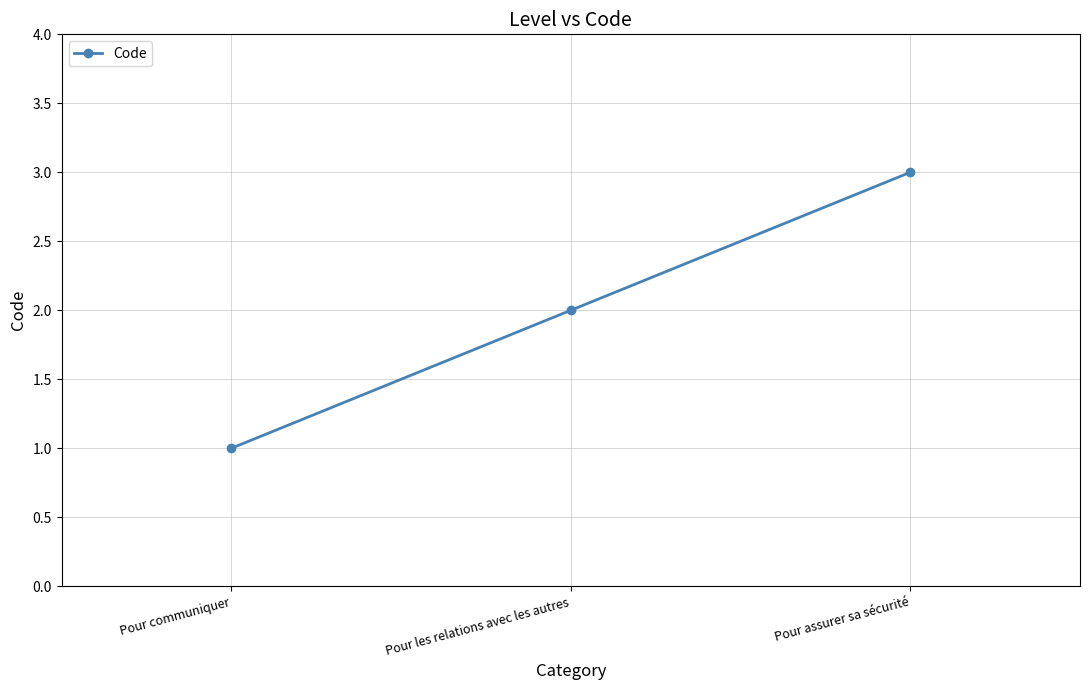

List the labels in order of value, largest first.

Pour assurer sa sécurité, Pour les relations avec les autres, Pour communiquer